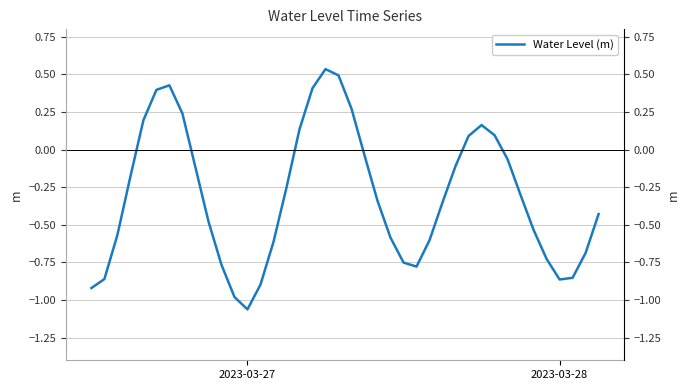

True or false: the data shows -0.6 at 13.

False